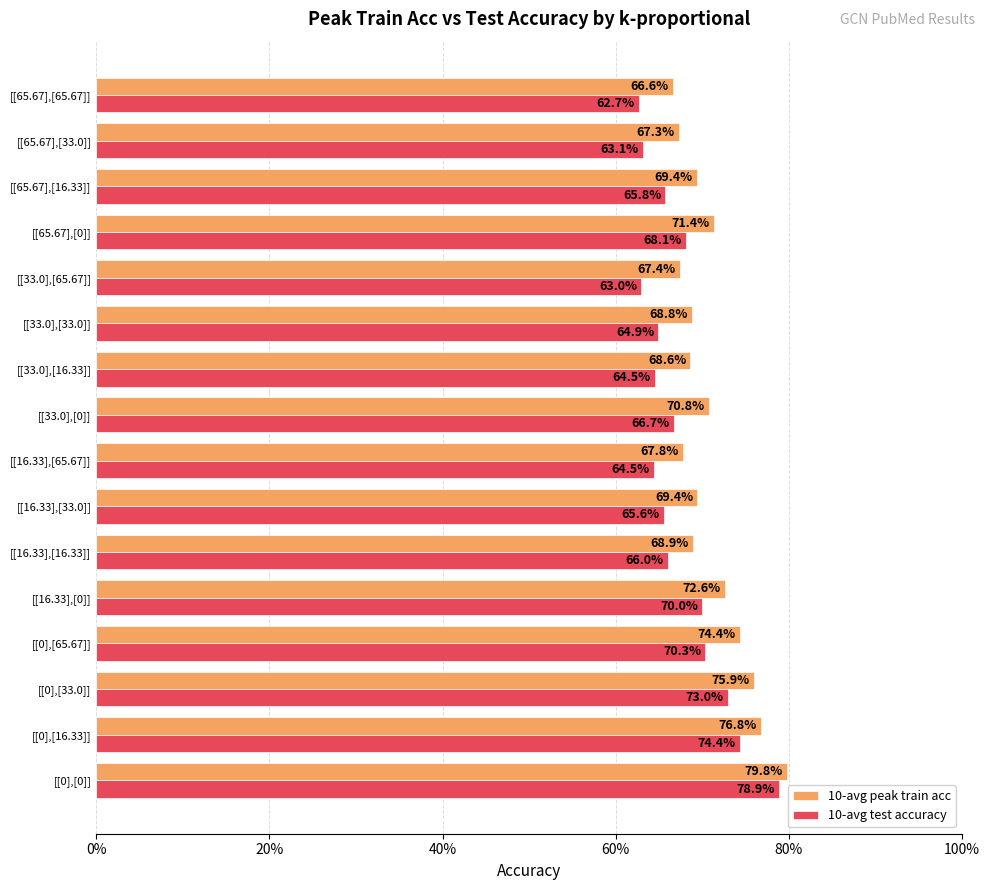

How many bars are there in total?

32